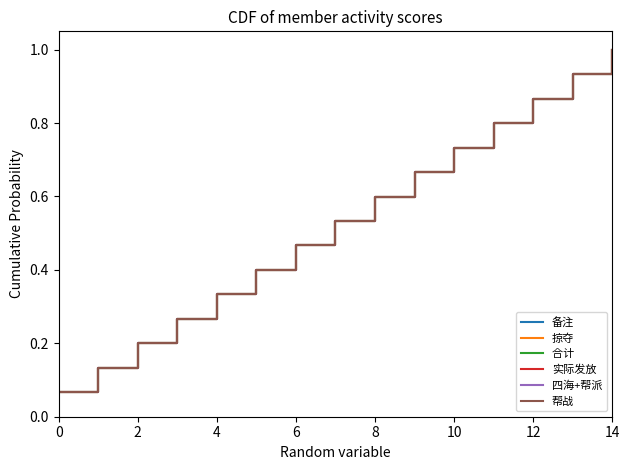

Does the chart display data point markers on the line(s)?

No